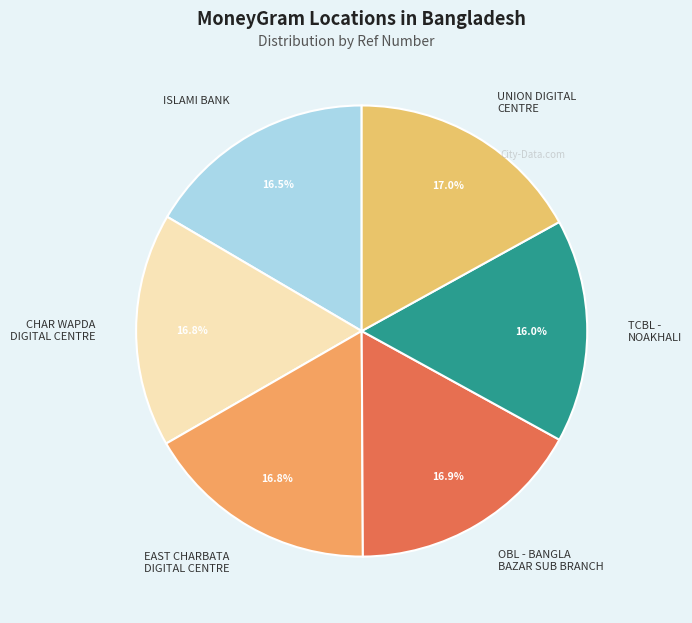

What is the ratio of the value at CHAR WAPDA DIGITAL CENTRE to the value at EAST CHARBATA DIGITAL CENTRE?

1.0